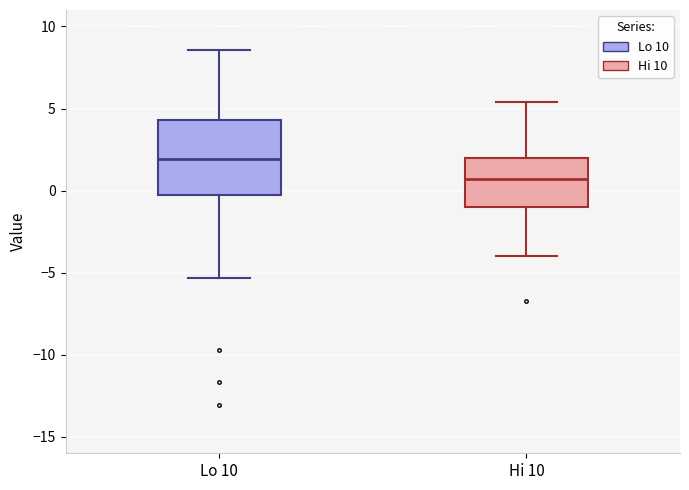

Which box's median line is the lowest?

Hi 10